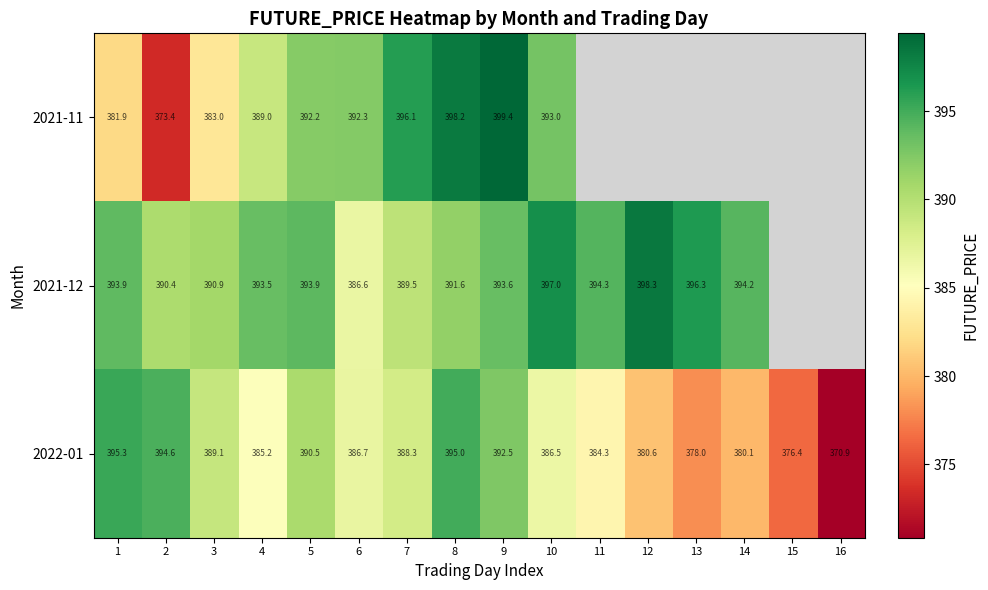

Which series has the largest range (max minus min)?

2021-11